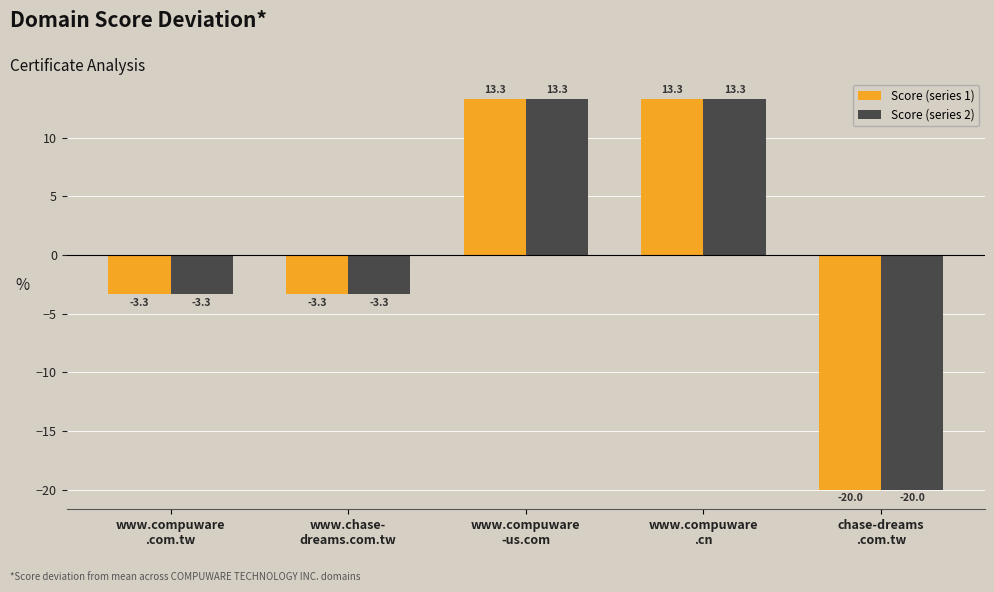

What is the lowest value of the Score (series 1) series?

-20.0